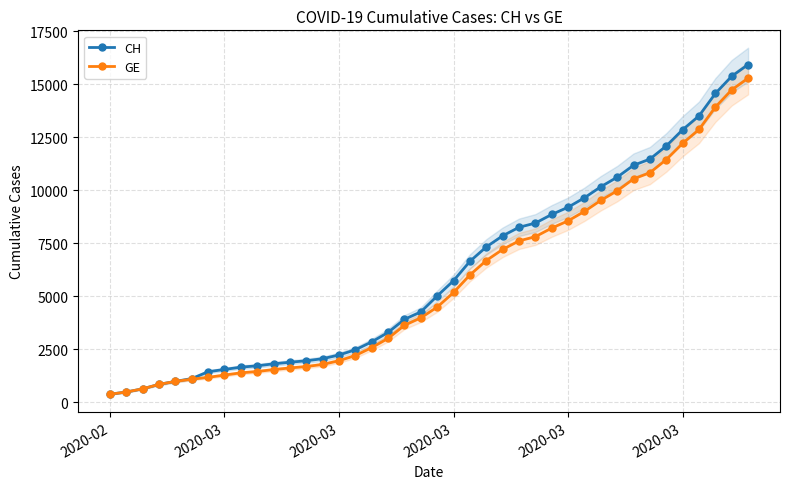

How many data points in GE are less than 4485?

20